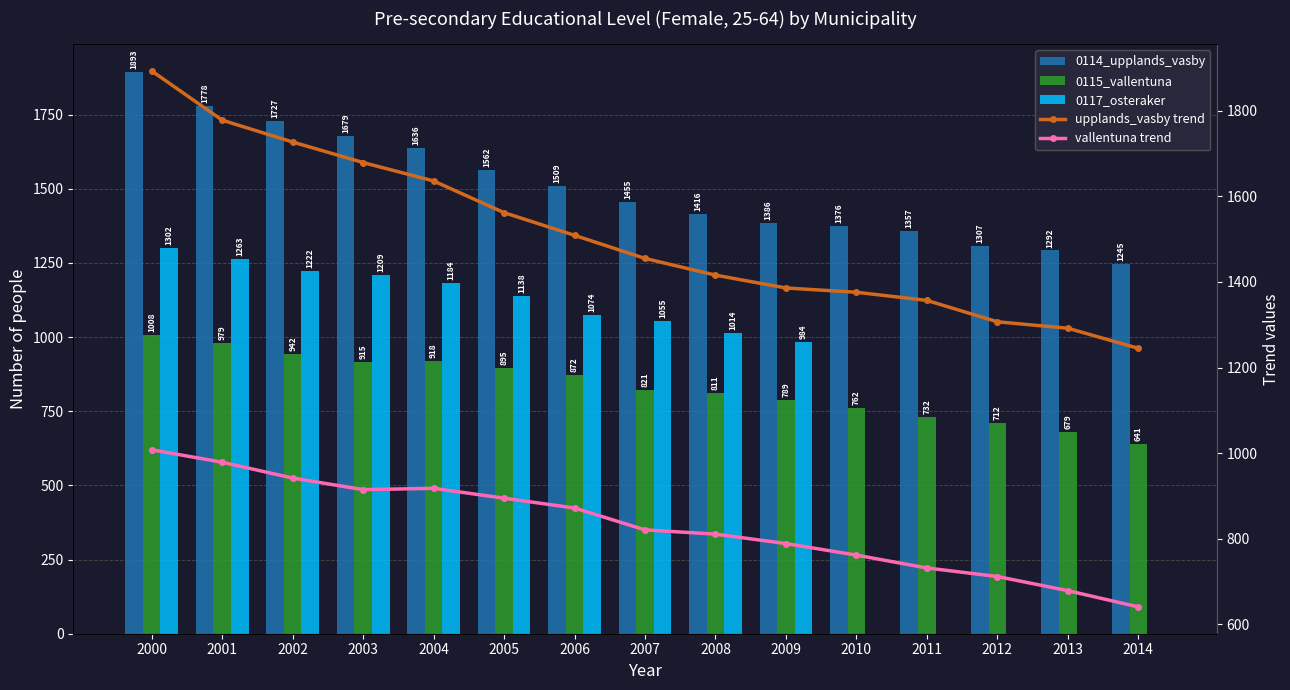

At which category does the chart reach its peak across all series?

2000